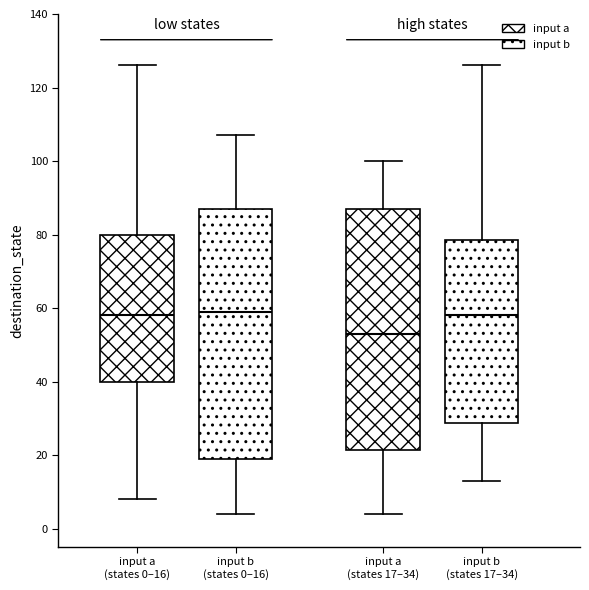

Reading left to right, transcribe this box plot: for each box, give where its median line is, the range the box spans, and where its two whiskers end, as read against the y-axis. The values are not printed on the chart, so give them approximately, as read against the axis.

input a (states 0–16): median 58, box 40 to 80, whiskers 8 to 126
input b (states 0–16): median 60, box 20 to 88, whiskers 4 to 108
input a (states 17–34): median 54, box 22 to 88, whiskers 4 to 100
input b (states 17–34): median 58, box 28 to 78, whiskers 14 to 126